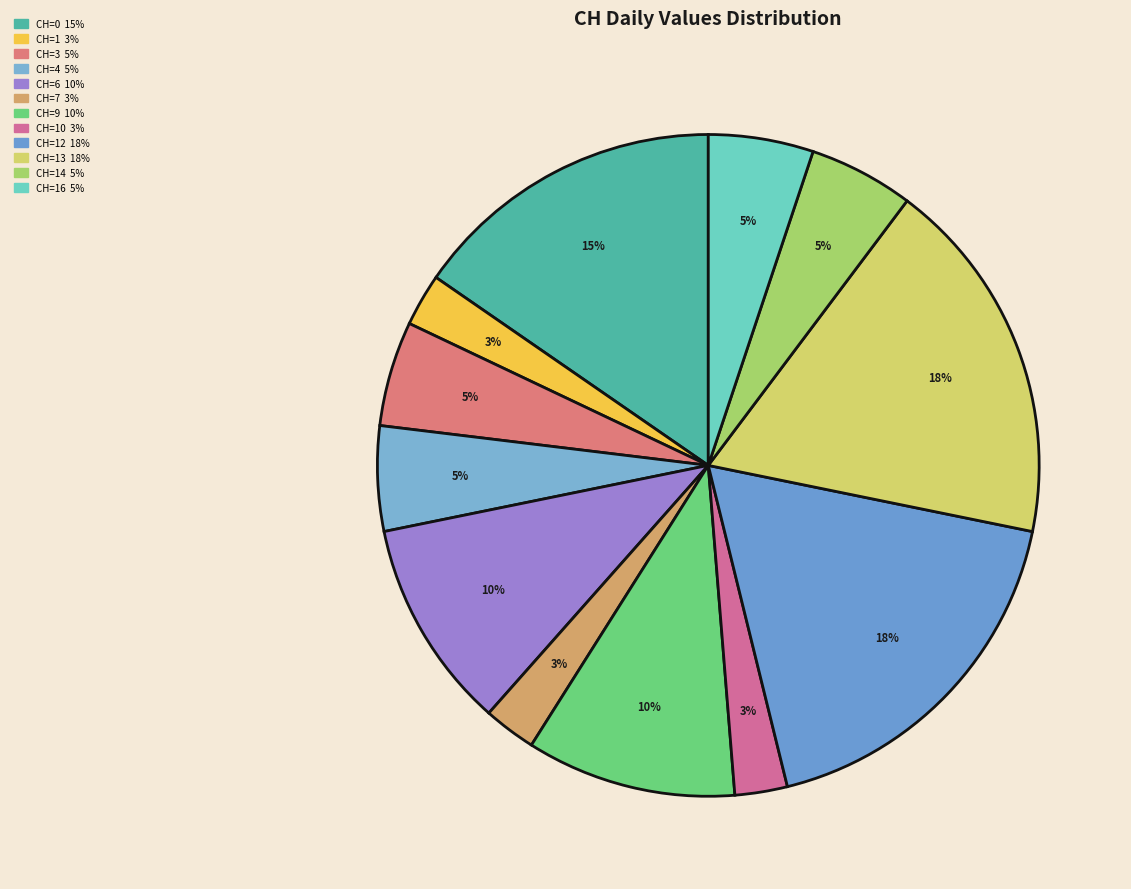

To the nearest percent, what is the average slice percentage?

8%